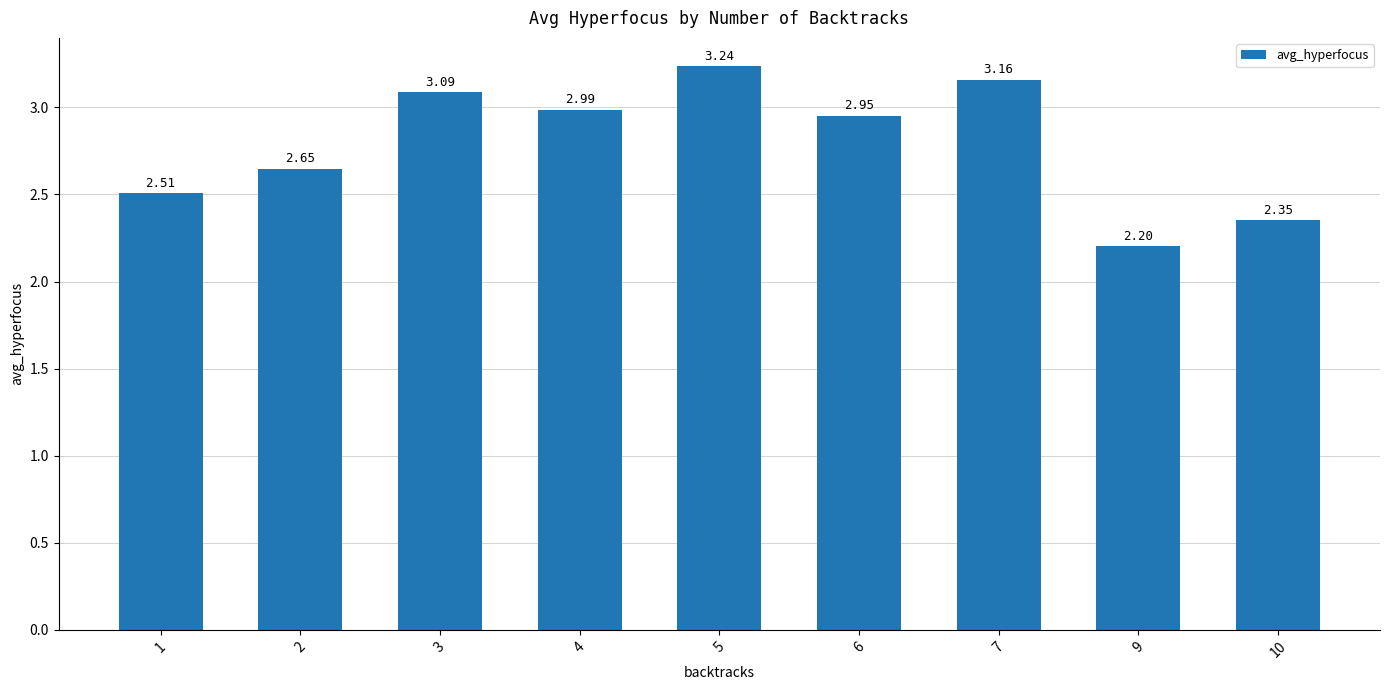

The value at 7 is 5.3. True or false?

False